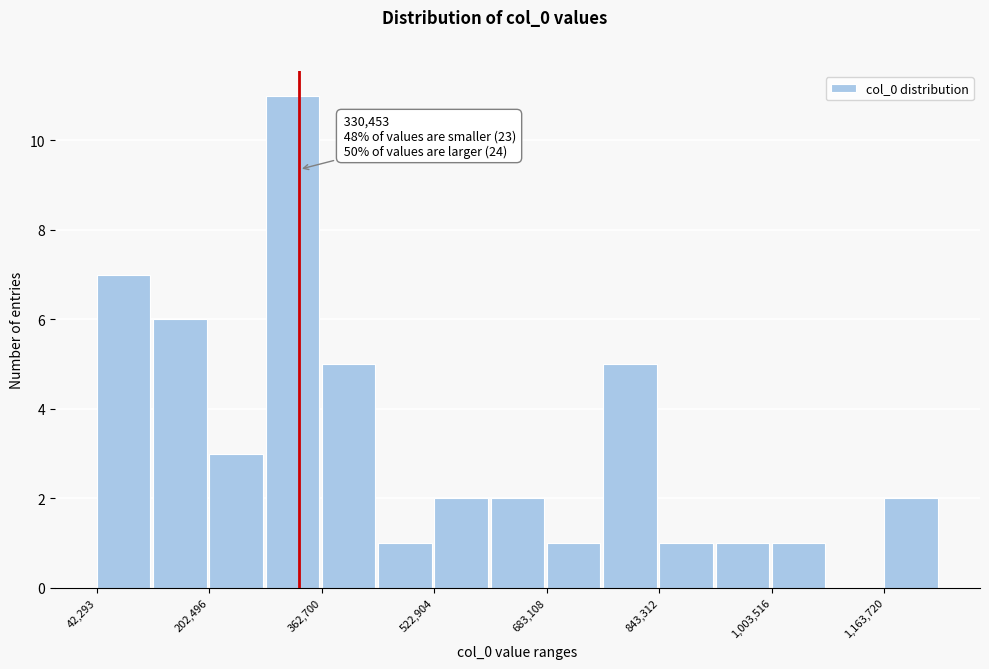

Which range on the x-axis has the tallest bar?

280000 to 360000